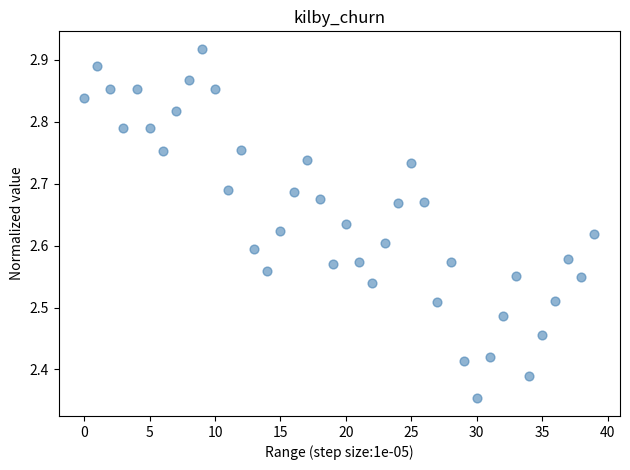

What is the range of Y values (max minus min)?

0.6